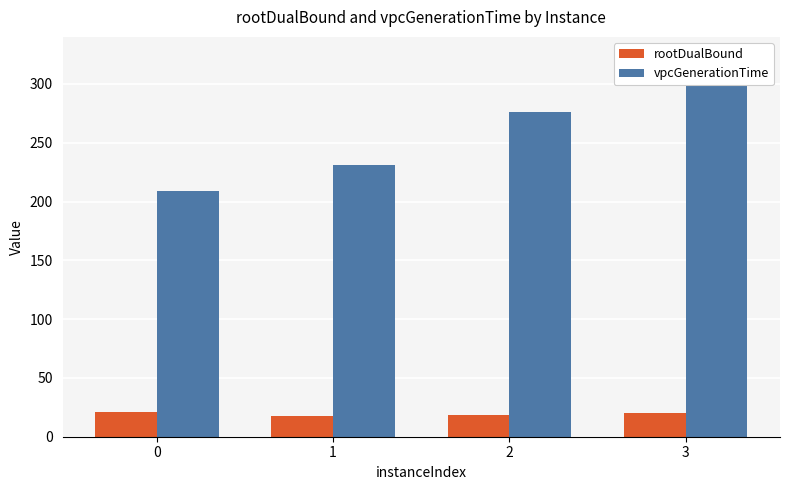

True or false: vpcGenerationTime has a value of 231.4 at 1.

True